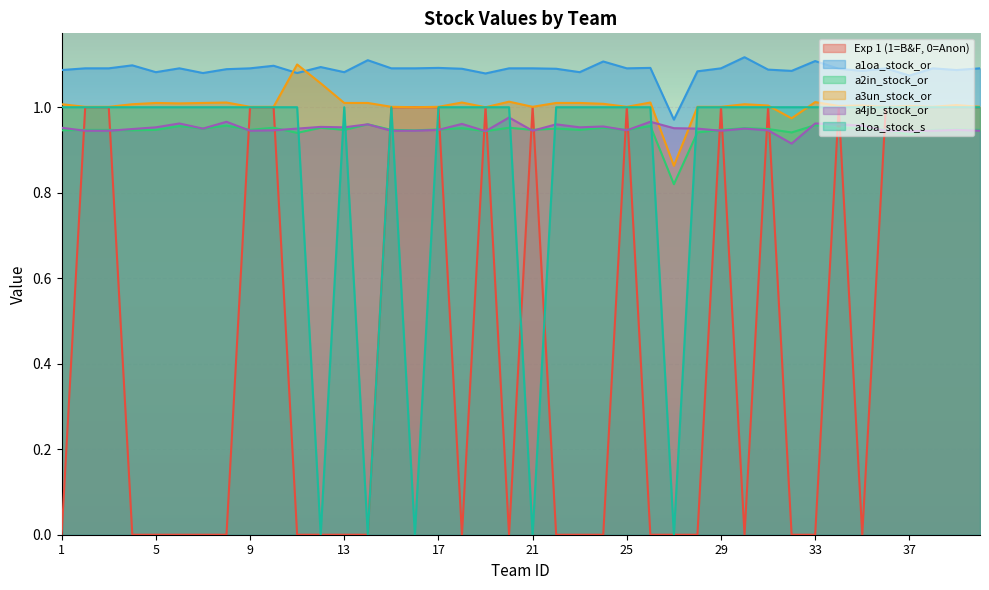

True or false: Exp 1 (1=B&F, 0=Anon) has a value of 1.0 at 21.

True